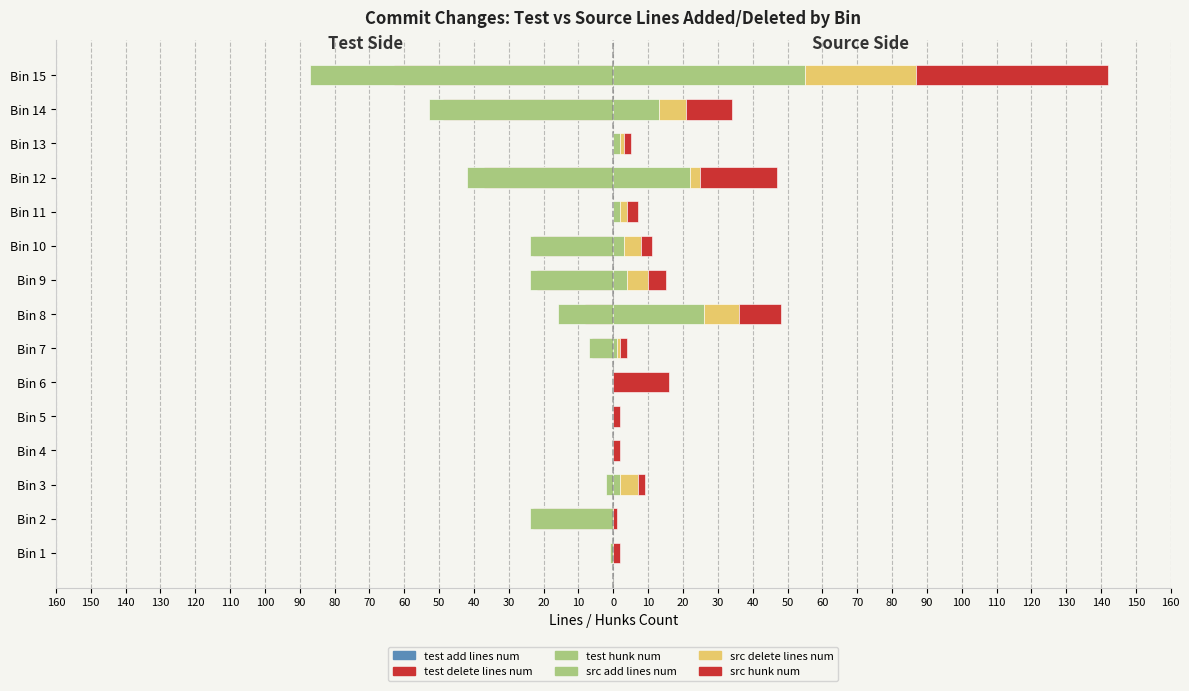

Reading left to right, transcribe all the data shown in this chart.

test_add_lines_num: 0	-23	0	0	0	0	-6	-4	-22	-23	0	-33	0	-25	-41
test_delete_lines_num: 0	-23	0	0	0	0	-6	-8	-22	-23	0	-37	0	-49	-63
test_hunk_num: -1	-24	-2	0	0	0	-7	-16	-24	-24	0	-42	0	-53	-87
src_add_lines_num: 0	0	2	0	0	0	1	26	4	3	2	22	2	13	55
src_delete_lines_num: 0	0	5	0	0	0	1	10	6	5	2	3	1	8	32
src_hunk_num: 2	1	2	2	2	16	2	12	5	3	3	22	2	13	55